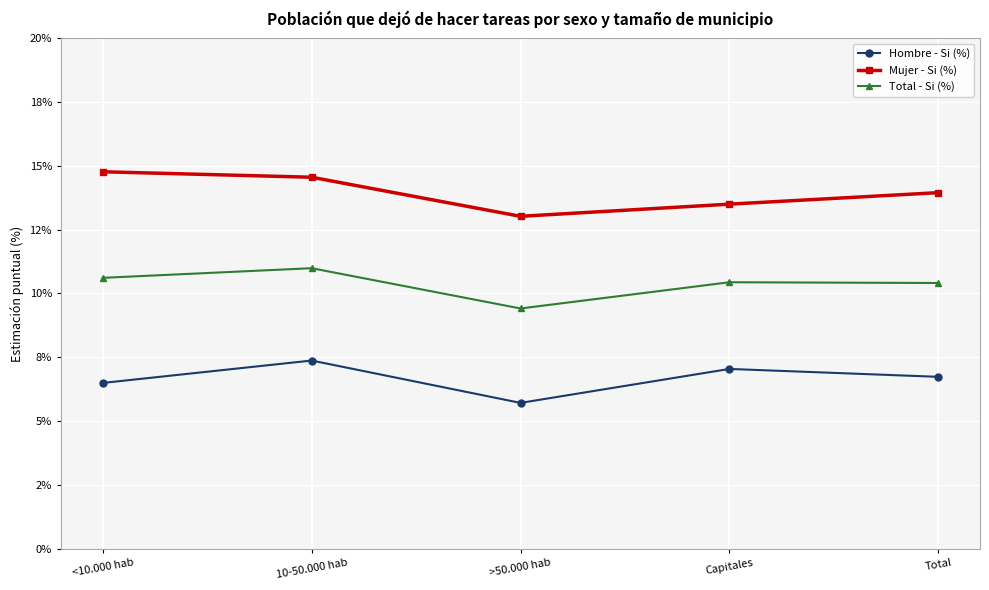

Where is the first local minimum for Mujer - Si (%)?

>50.000 hab